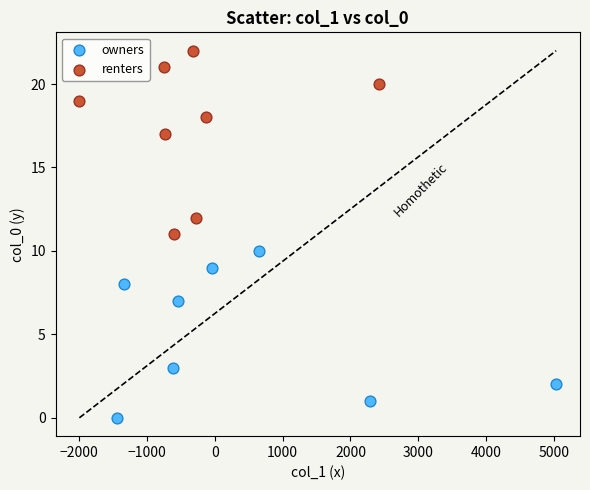

Which series has the largest Y range (max minus min)?

renters